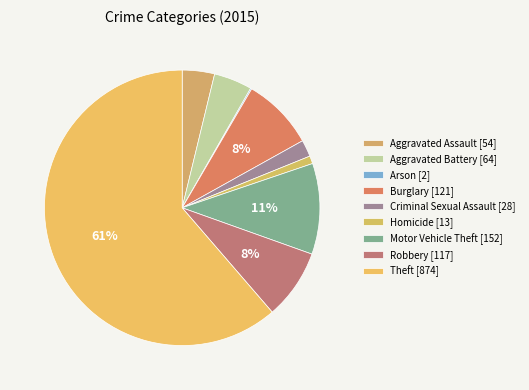

Rank the categories by value from lowest to highest.

Arson, Homicide, Criminal Sexual Assault, Aggravated Assault, Aggravated Battery, Robbery, Burglary, Motor Vehicle Theft, Theft